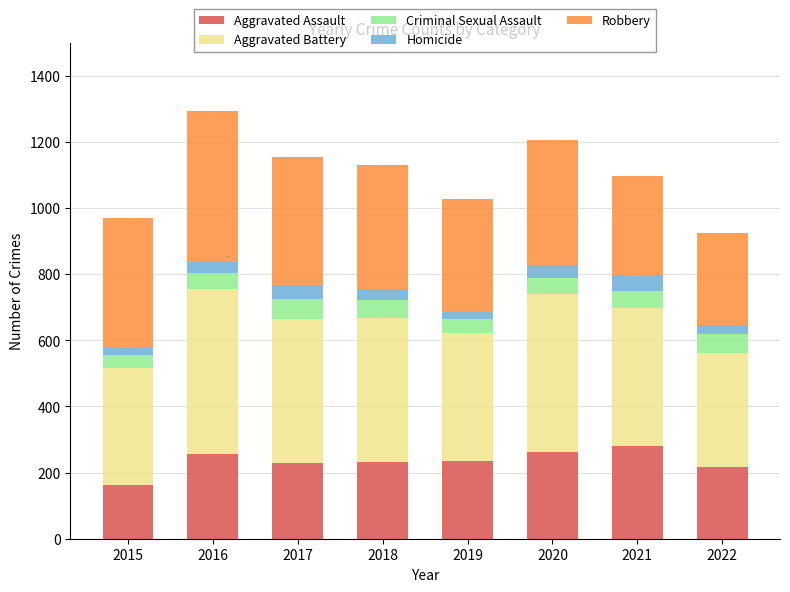

What is the lowest value of the Aggravated Assault series?

163